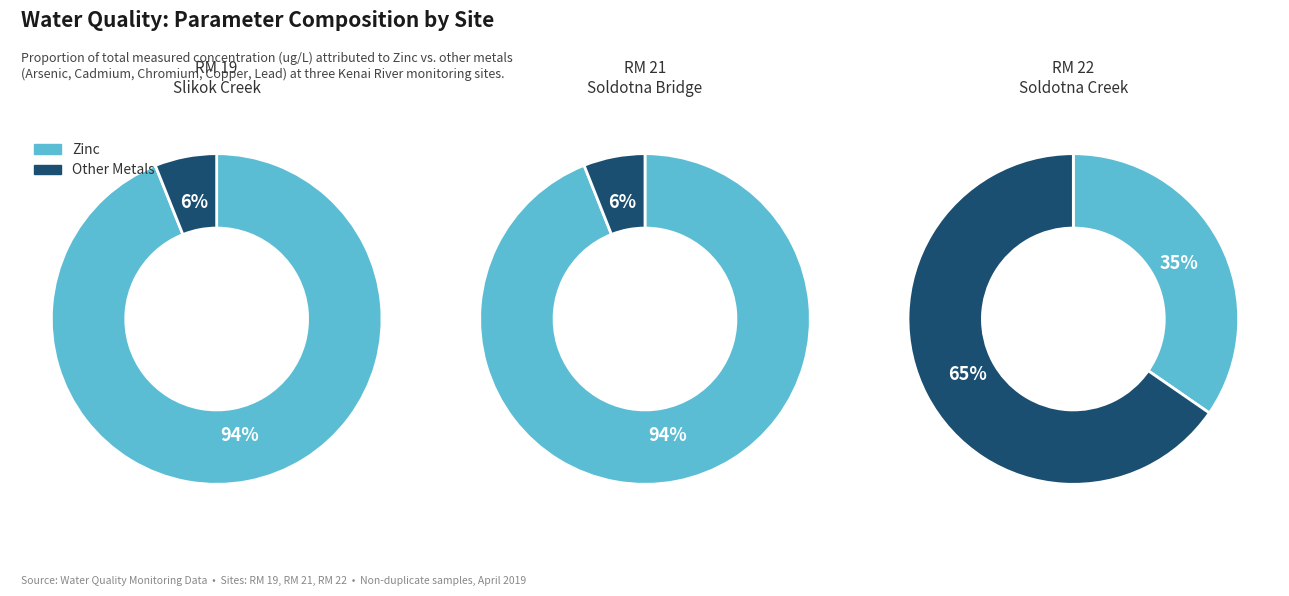

The Arsenic slice represents 14% of the pie. True or false?

False